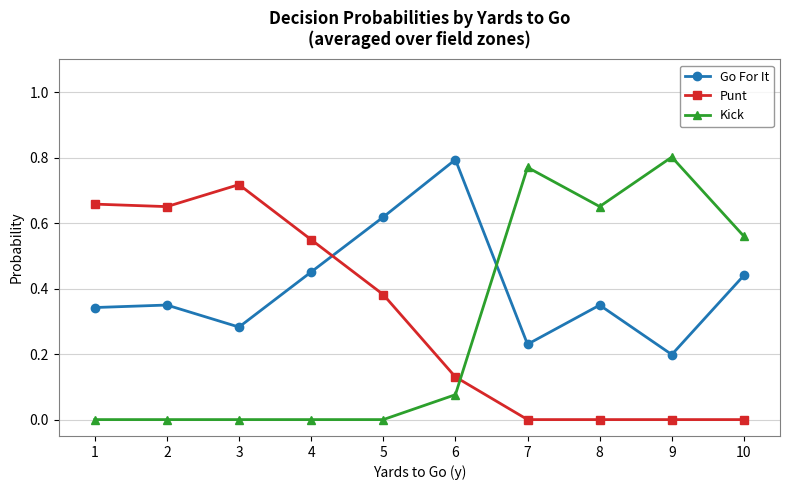

Which category has the highest value in the Punt series?

3